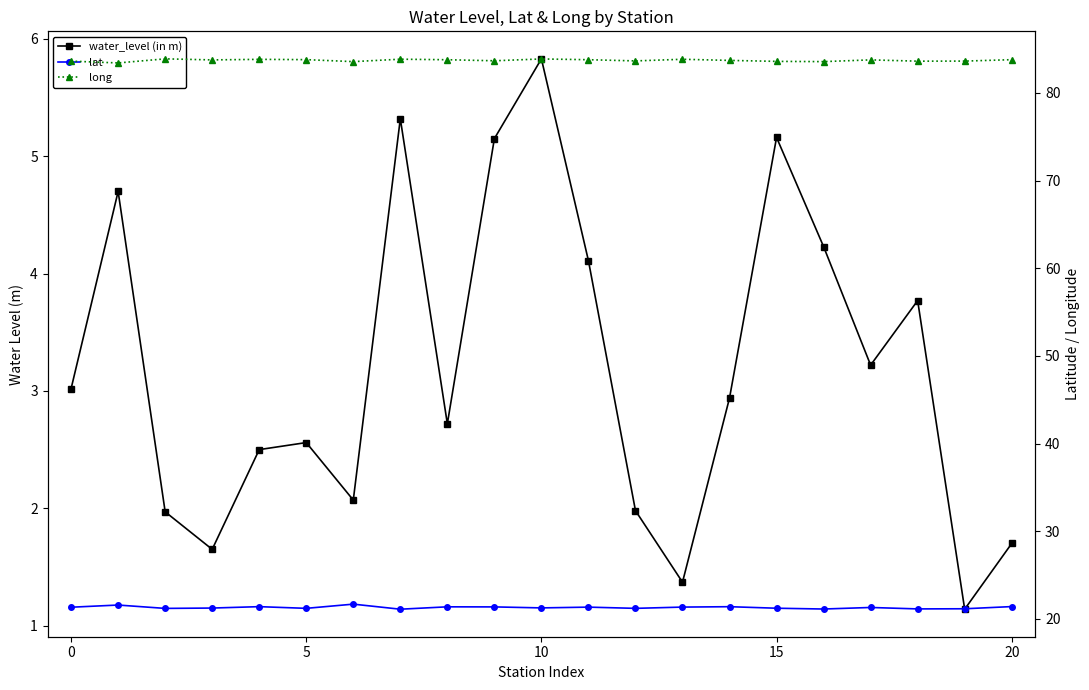

The lat series shows 21.2 at 10. True or false?

True